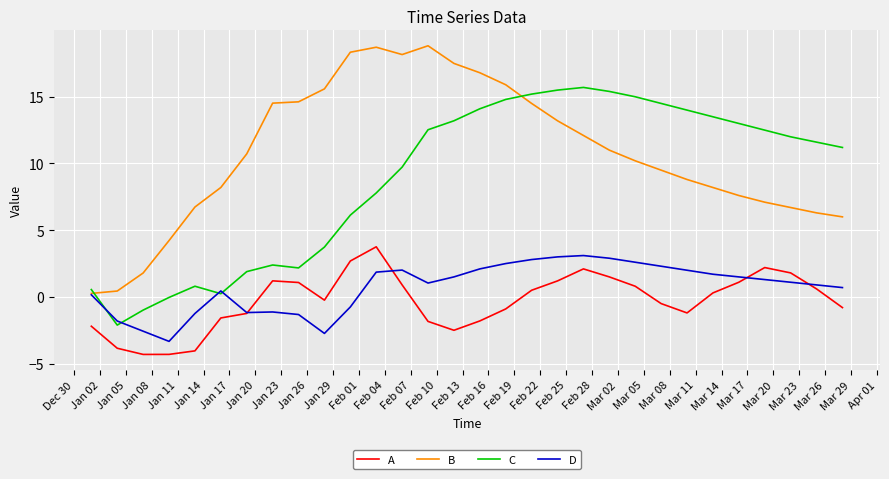

What is the maximum value for B?

18.8